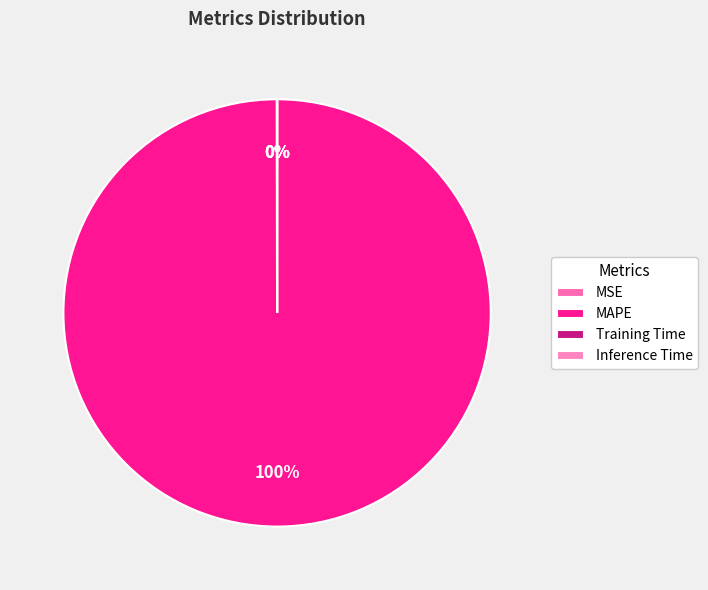

To the nearest percent, what is the average slice percentage?

25%